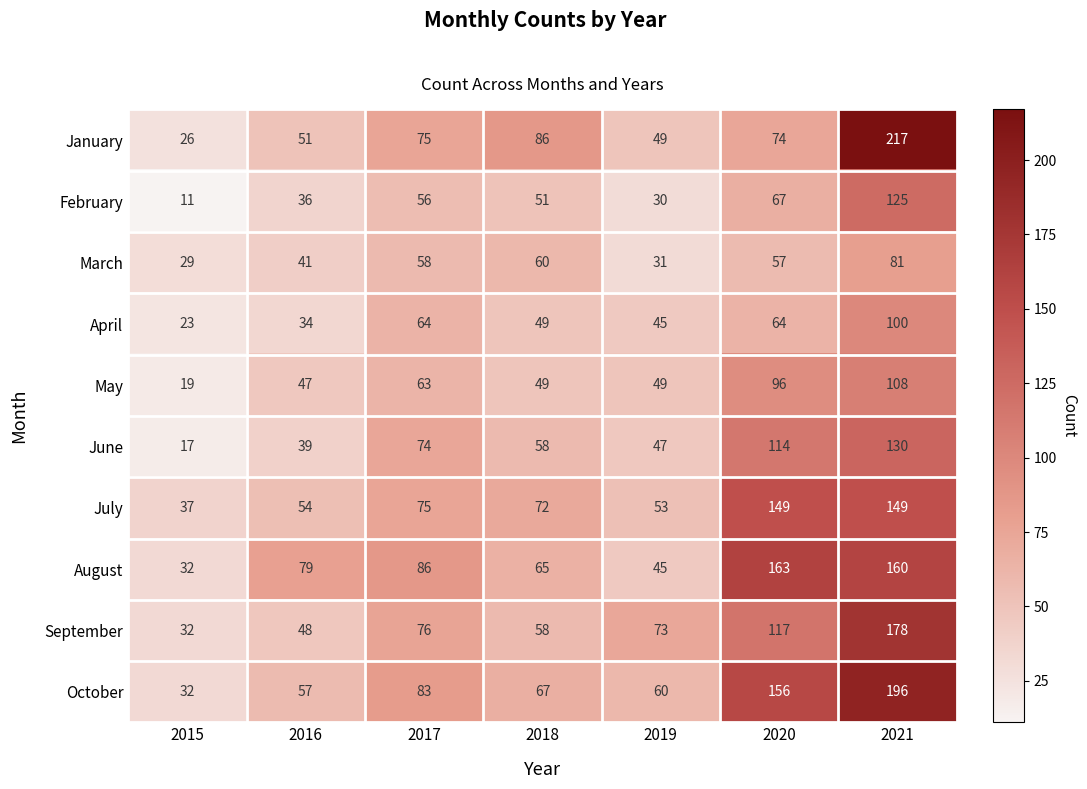

What is the sum of the July values at 2019 and 2015?

90